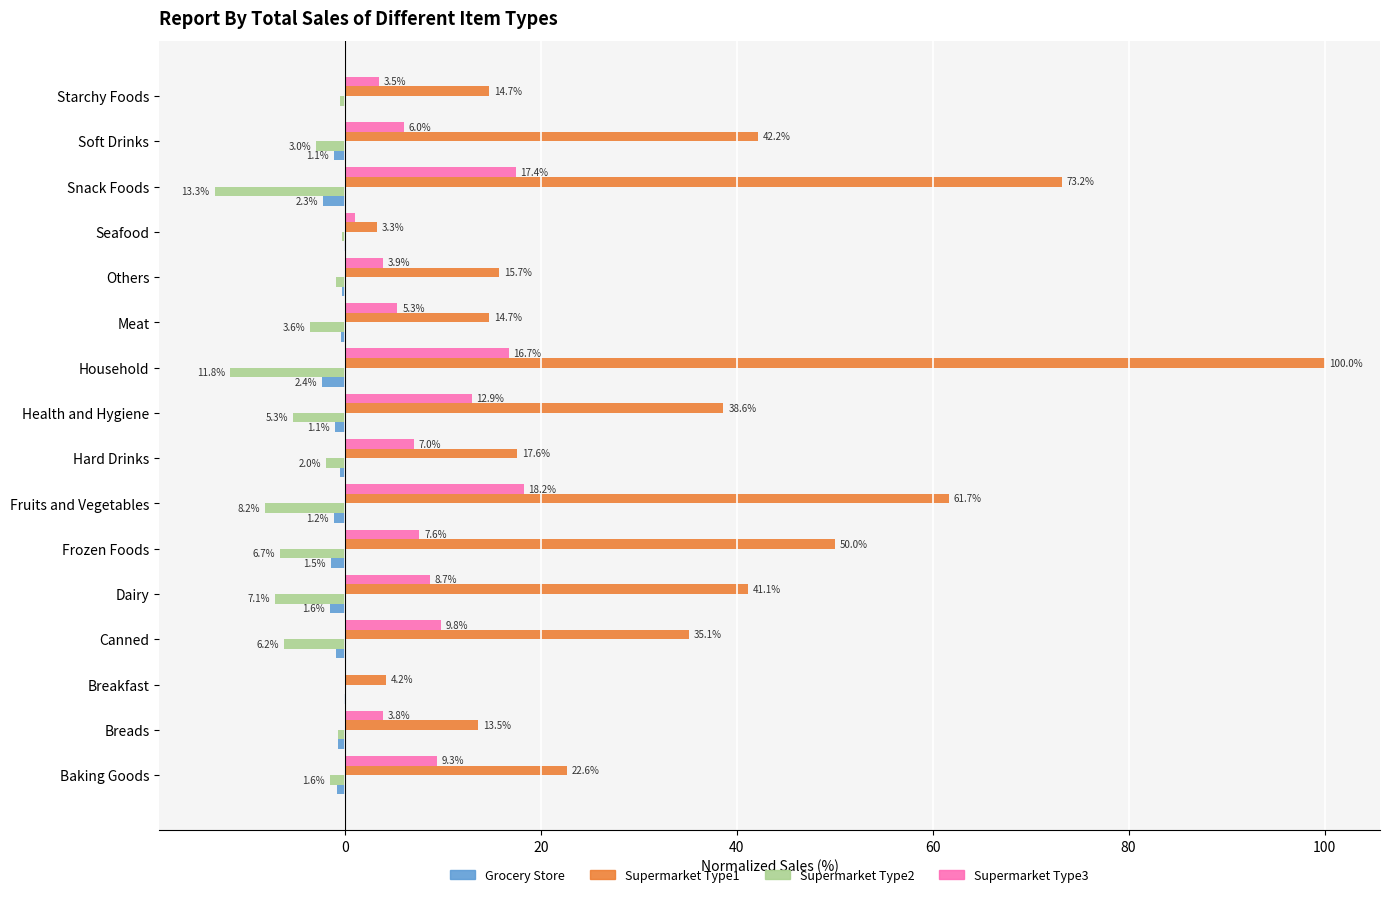

Between Baking Goods and Household, which series saw the biggest shift?

Supermarket Type1